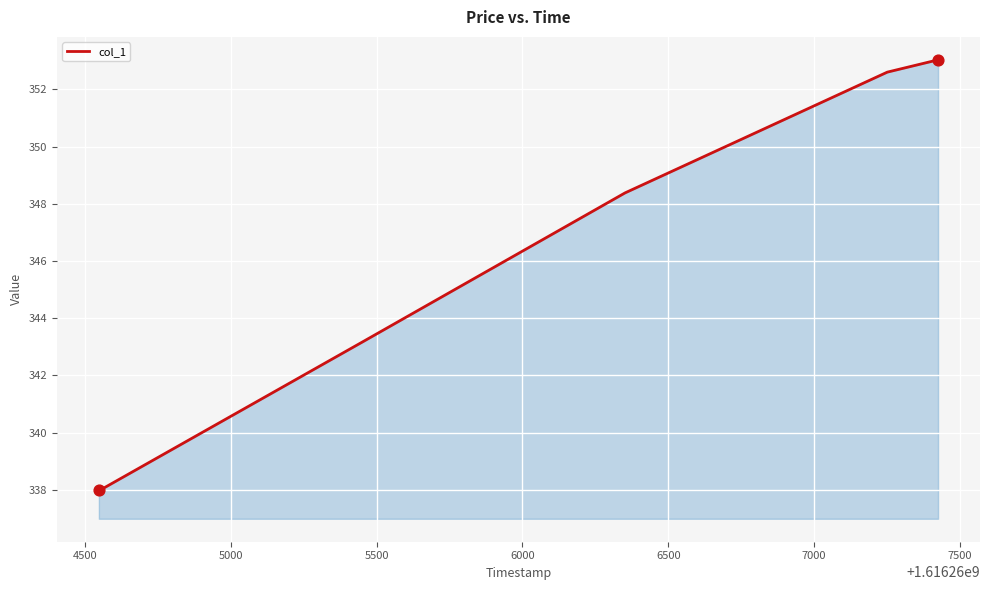

True or false: the data has more than 1 interior local peaks.

False